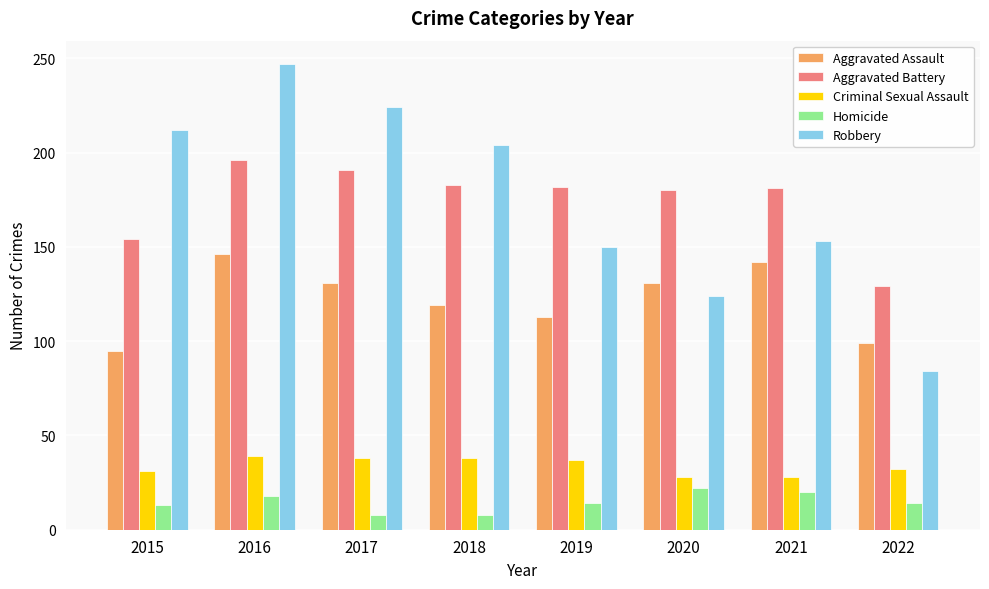

The Robbery series shows 204 at 2018. True or false?

True